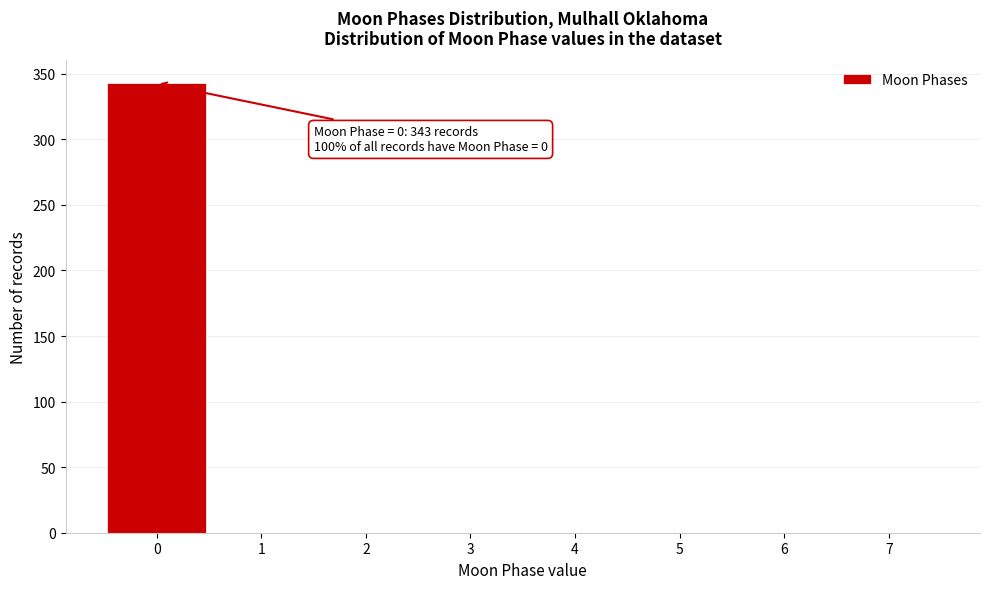

Over which range of the x-axis is the bar tallest?

-0.5 to 0.5